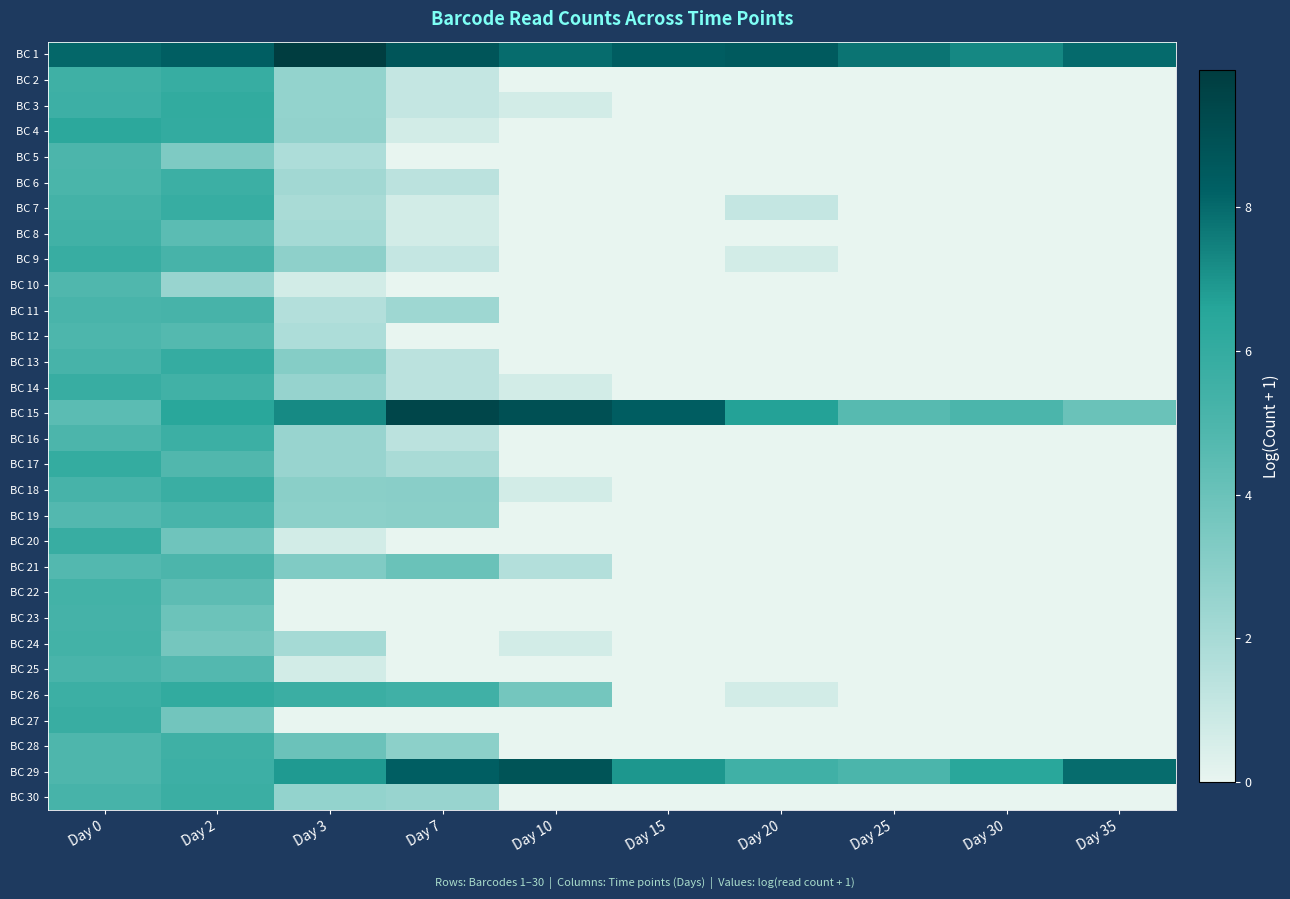

What is the greatest value displayed?

9.9